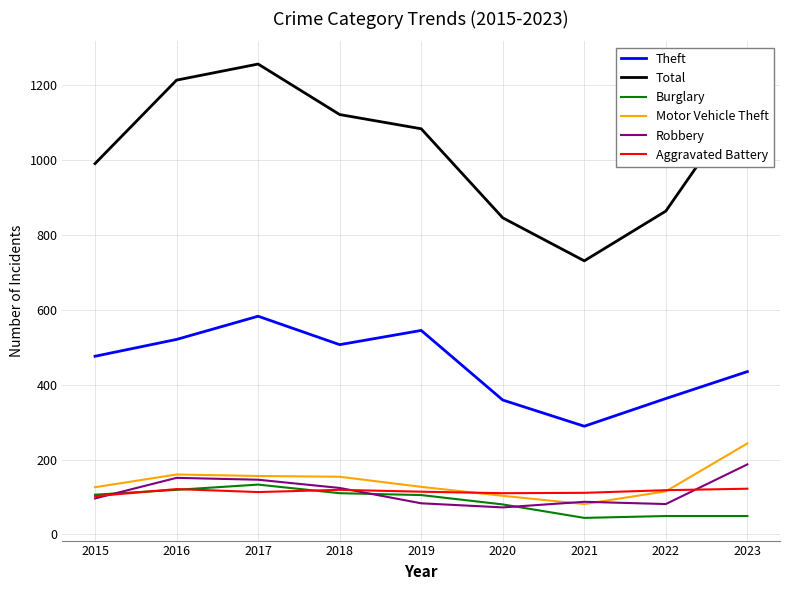

What is the approximate value of Motor Vehicle Theft at 2022, to the nearest 50?

100